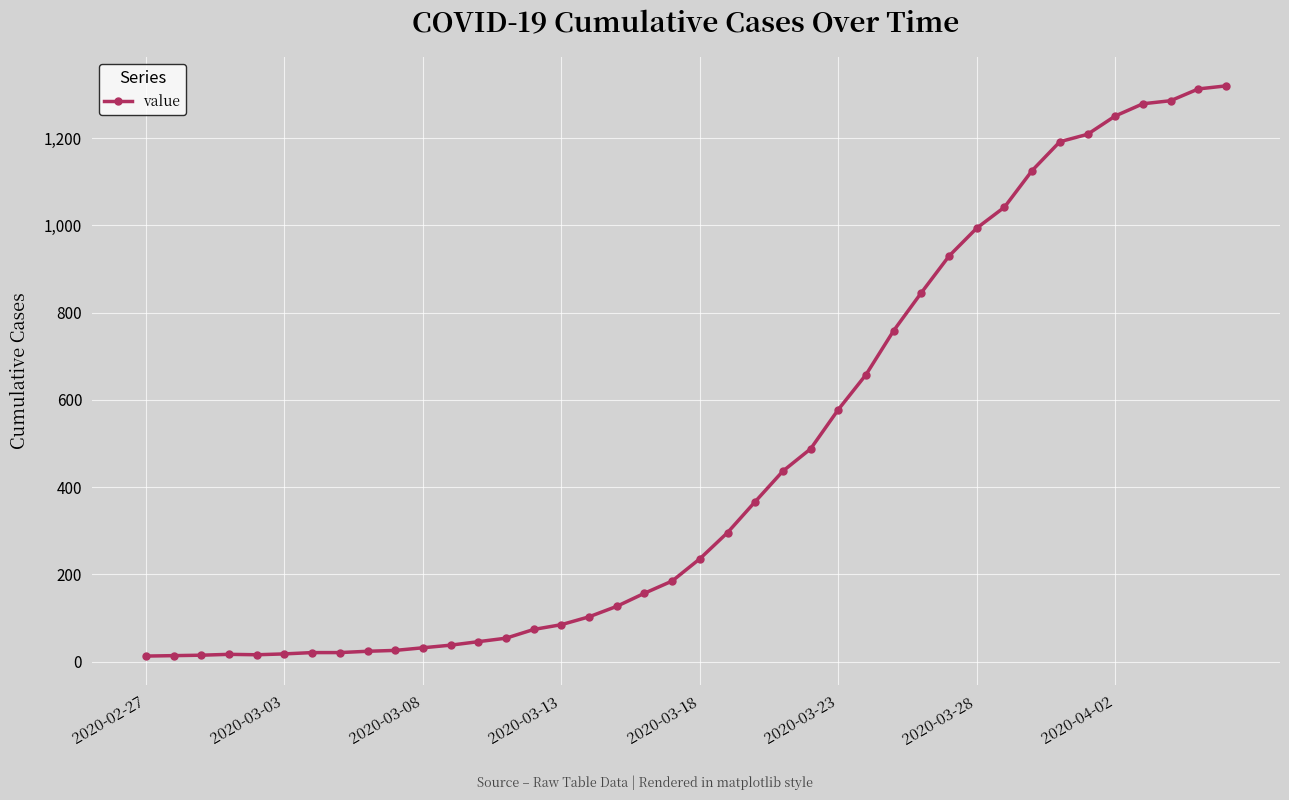

What is the difference between the second highest and minimum values?

1300